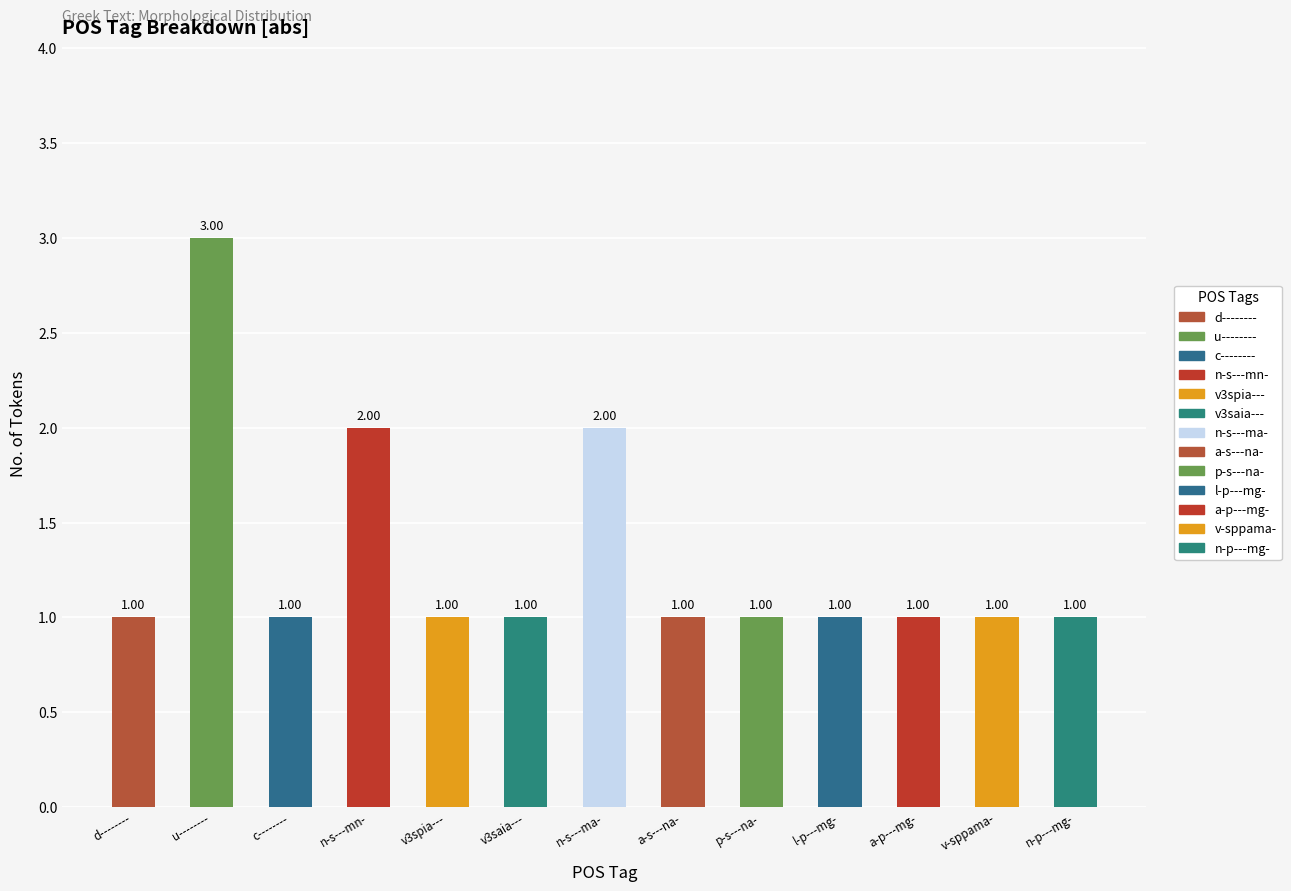

The chart shows a value of 1 at v3spia---. True or false?

True